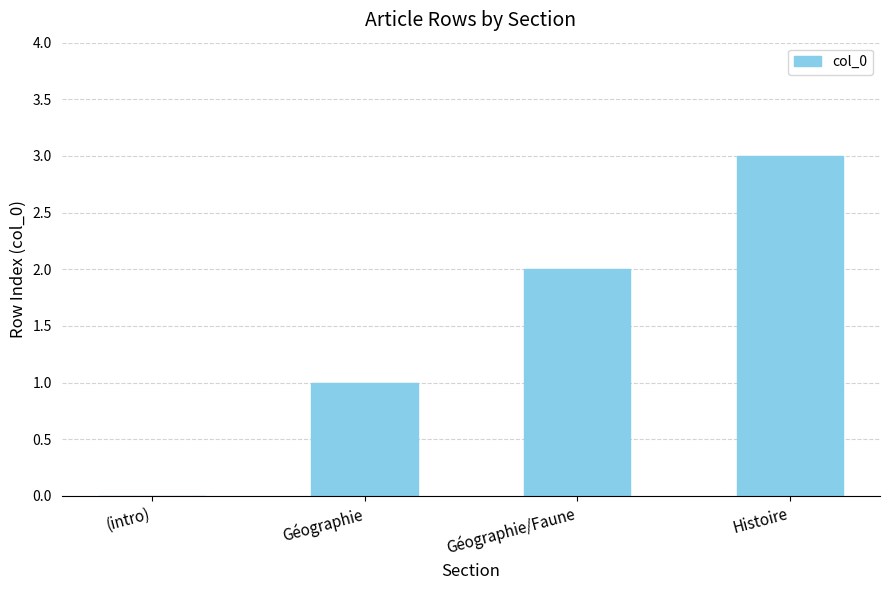

Reading left to right, what are all the values shown in this chart?

(intro)=0	Géographie=1	Géographie/Faune=2	Histoire=3